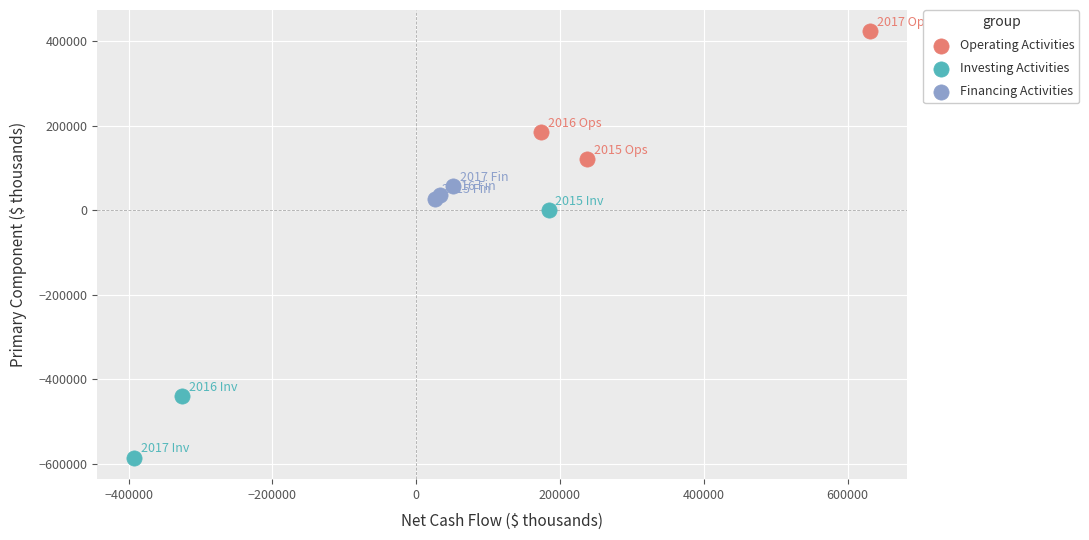

Which series contains the lowest Y value?

Investing Activities